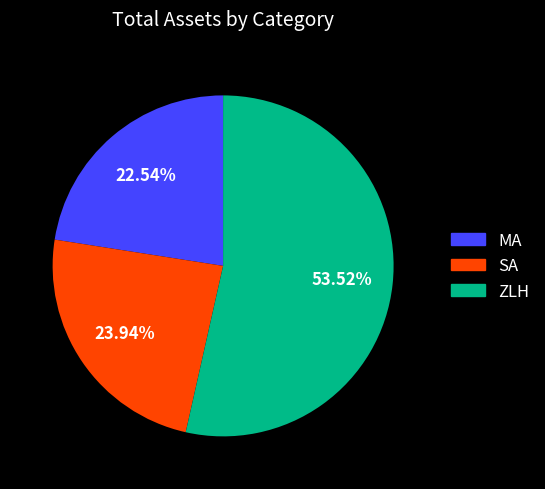

What percentage do SA and ZLH together represent?

77.5%